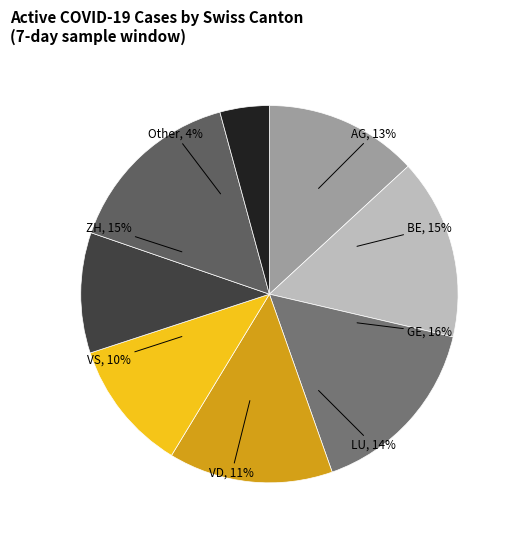

Count the number of slices in the pie.

8